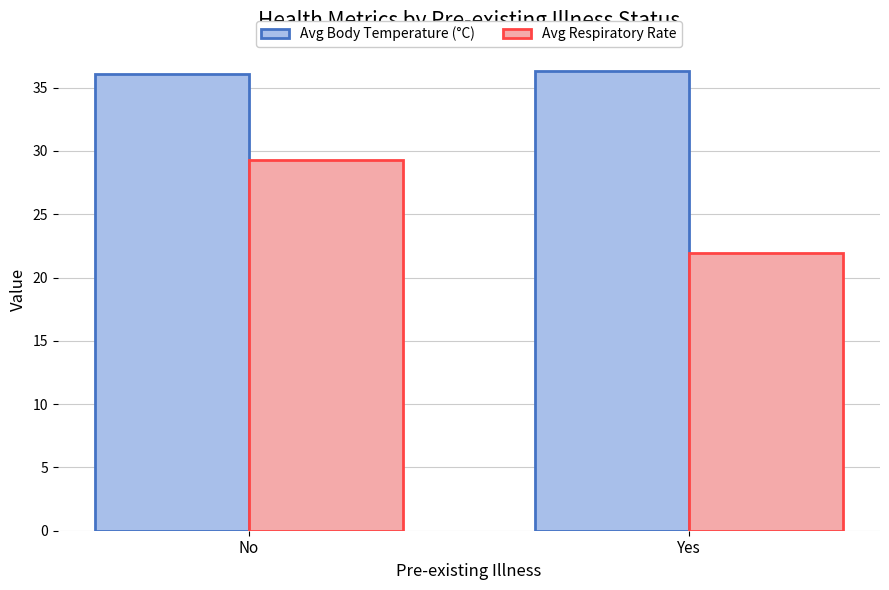

What is the total value across all series at Yes?

58.2